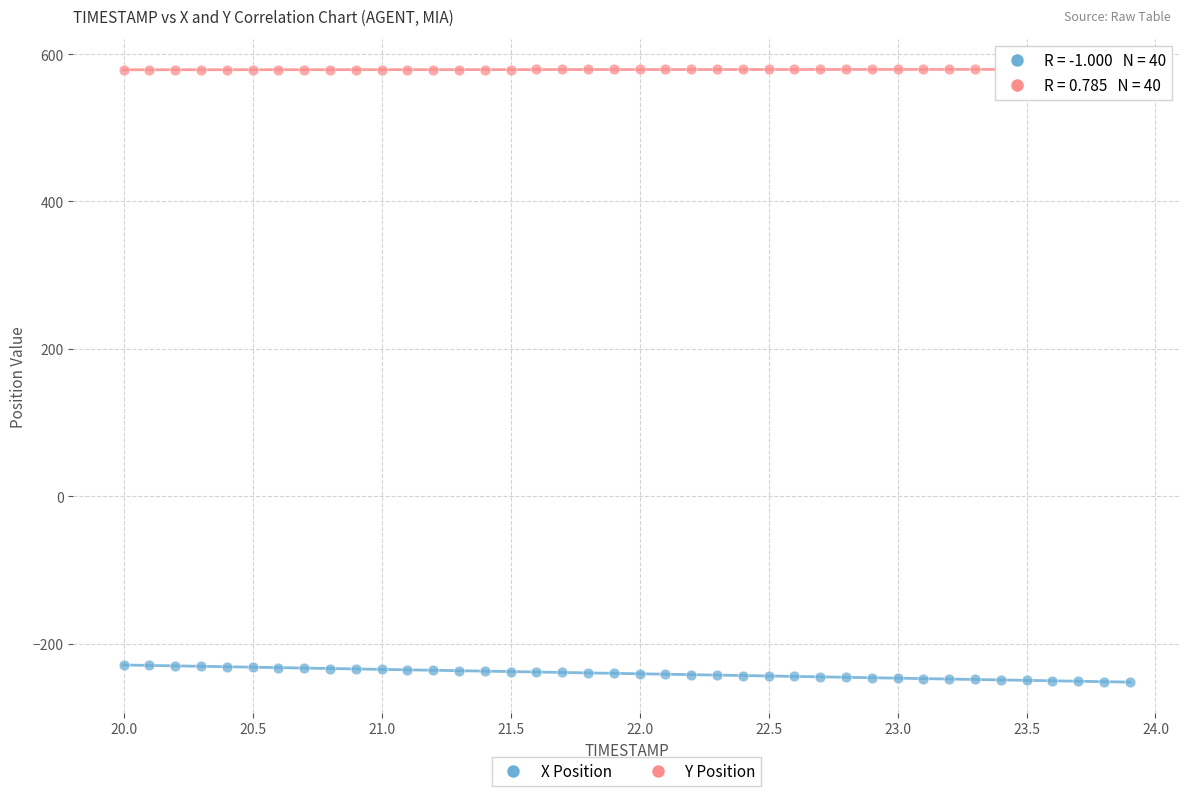

Which series reaches the maximum Y coordinate?

Y Position